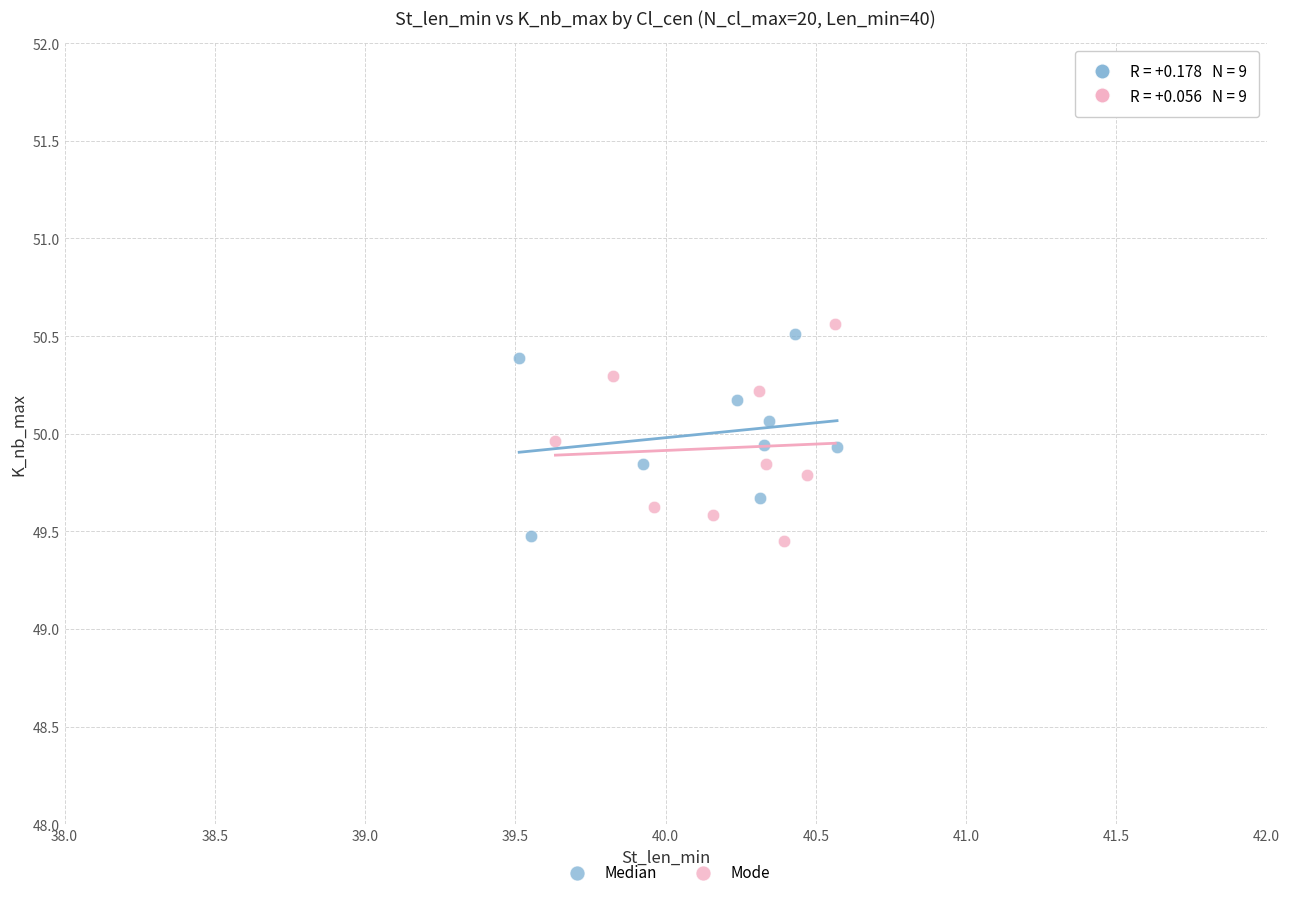

What are all the series names shown in the legend?

Median, Mode